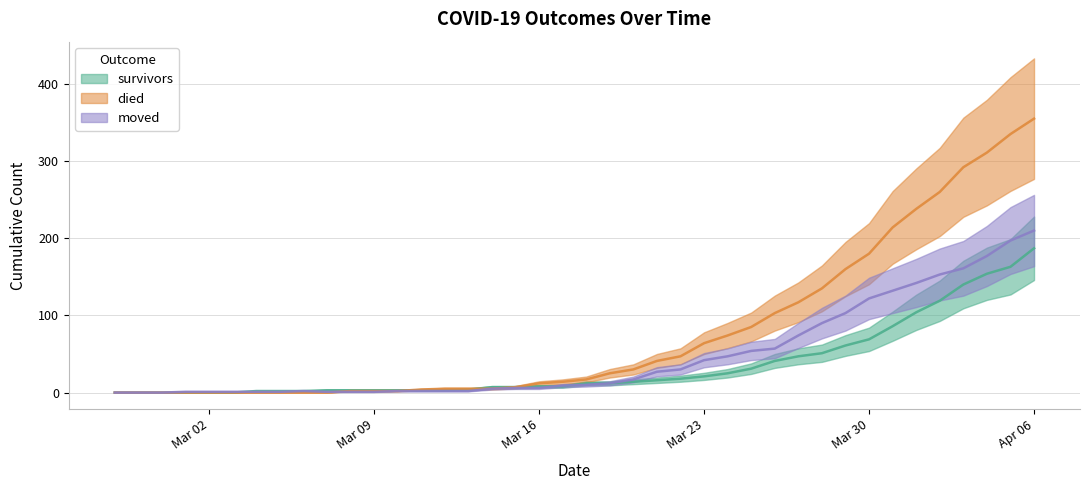

What position from the right is 2020-03-31?

7